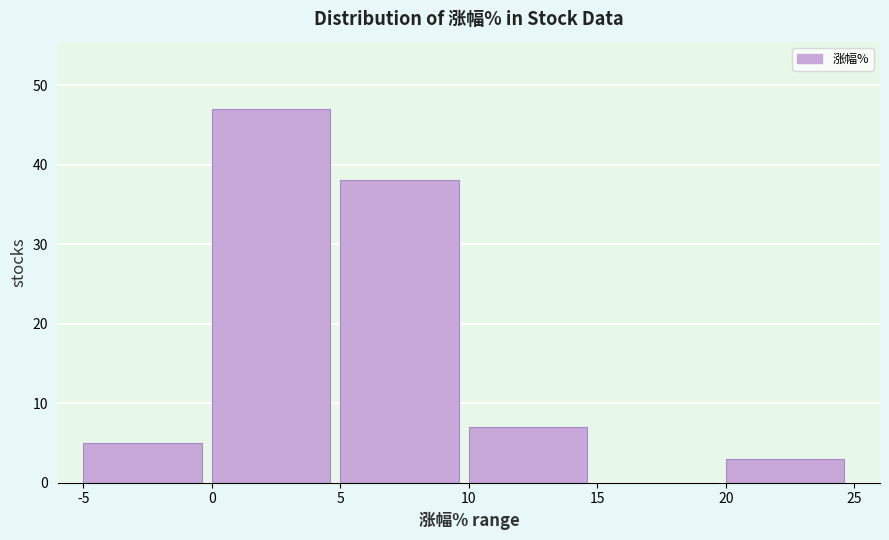

Over which range of the x-axis is the bar tallest?

0 to 5